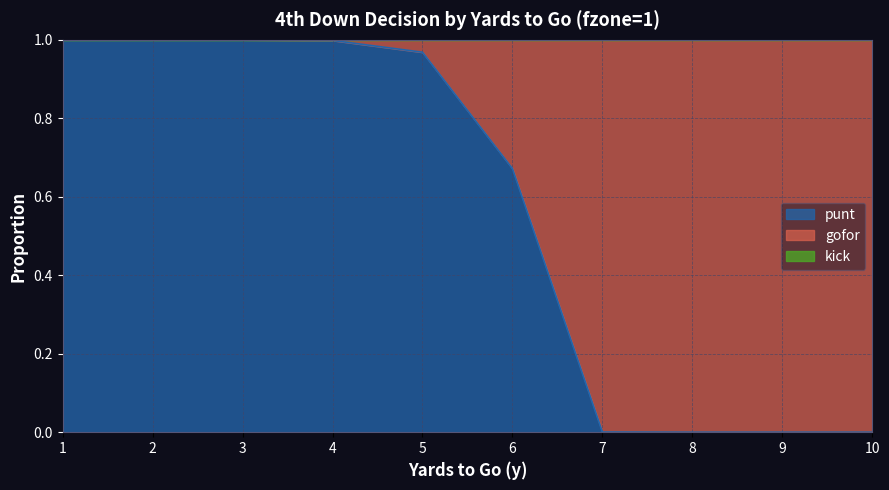

What is the difference between the punt values at 8 and 5?

1.0